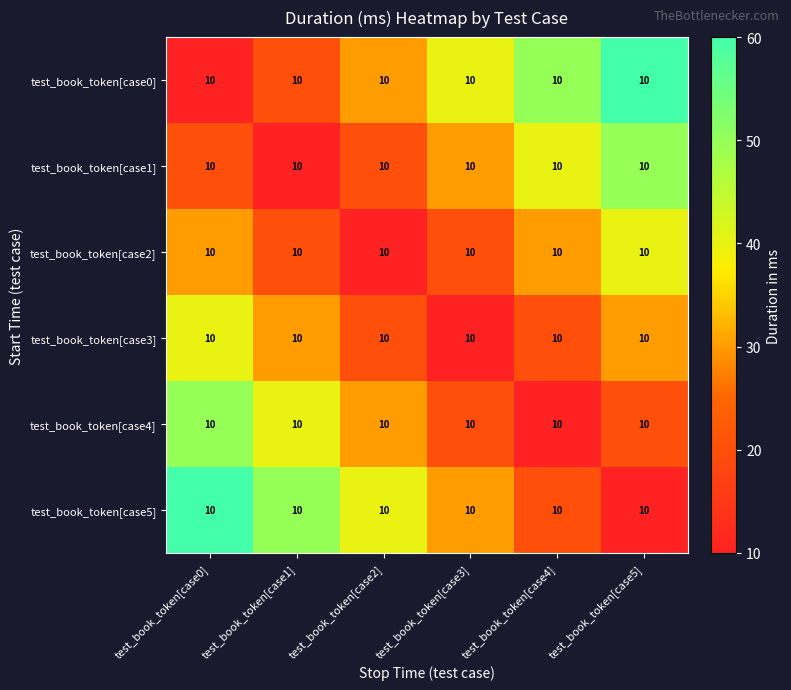

At how many categories does at least one series exceed 51?

2